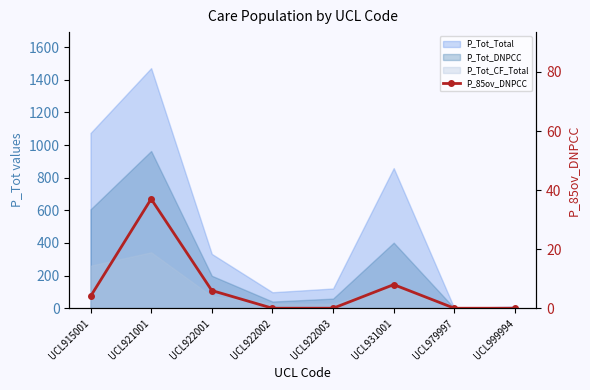

How many data points are above 4?

3